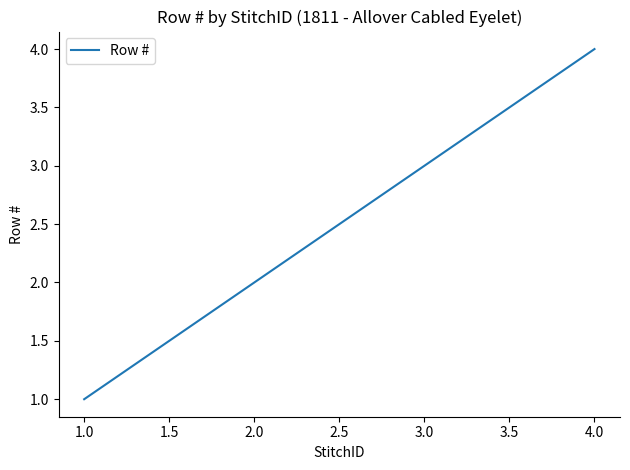

List the labels in order of value, smallest first.

1.0, 2.0, 3.0, 4.0